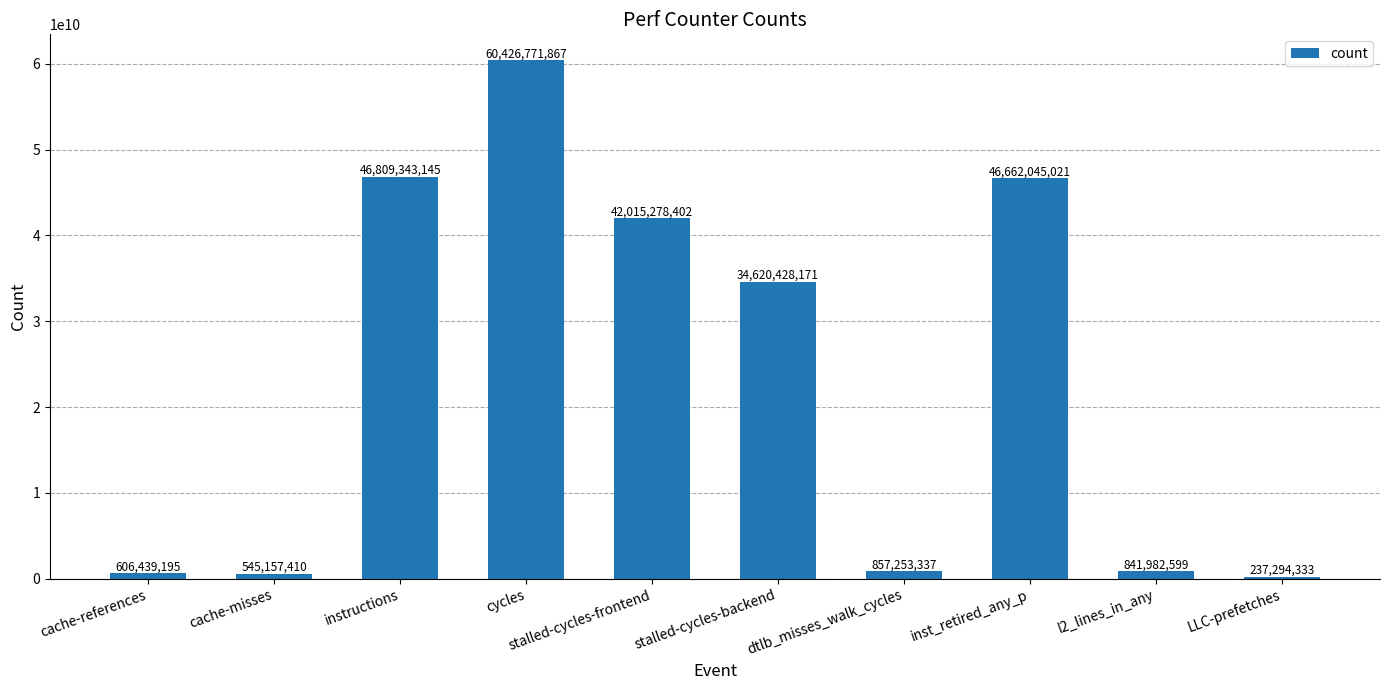

How many values are below 34620428171?

5